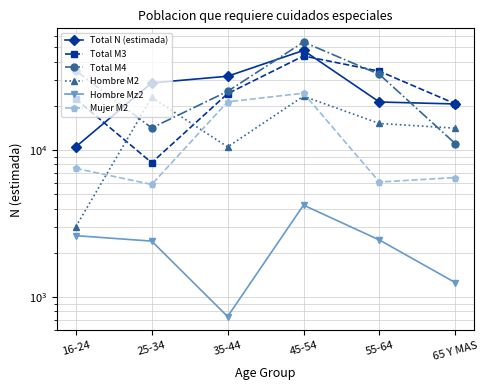

What position from the right is 55-64?

2